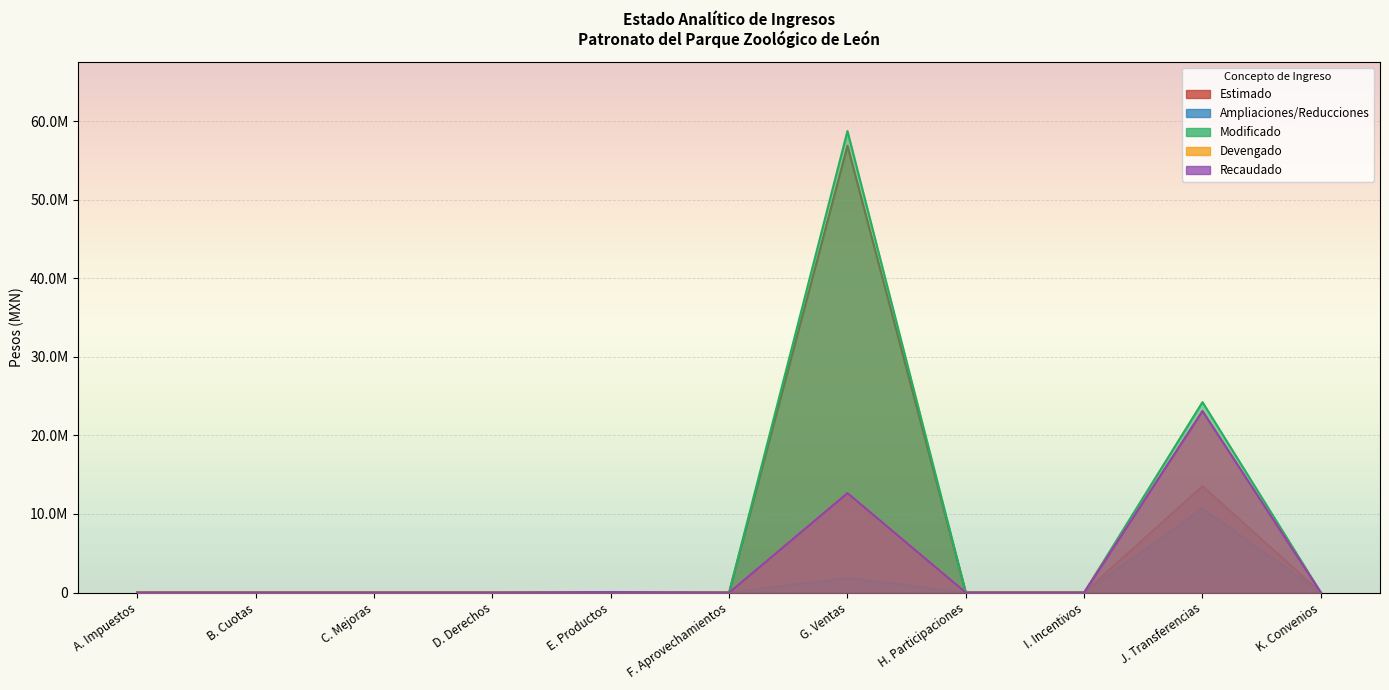

True or false: Ampliaciones/Reducciones and Devengado intersect in this chart.

False